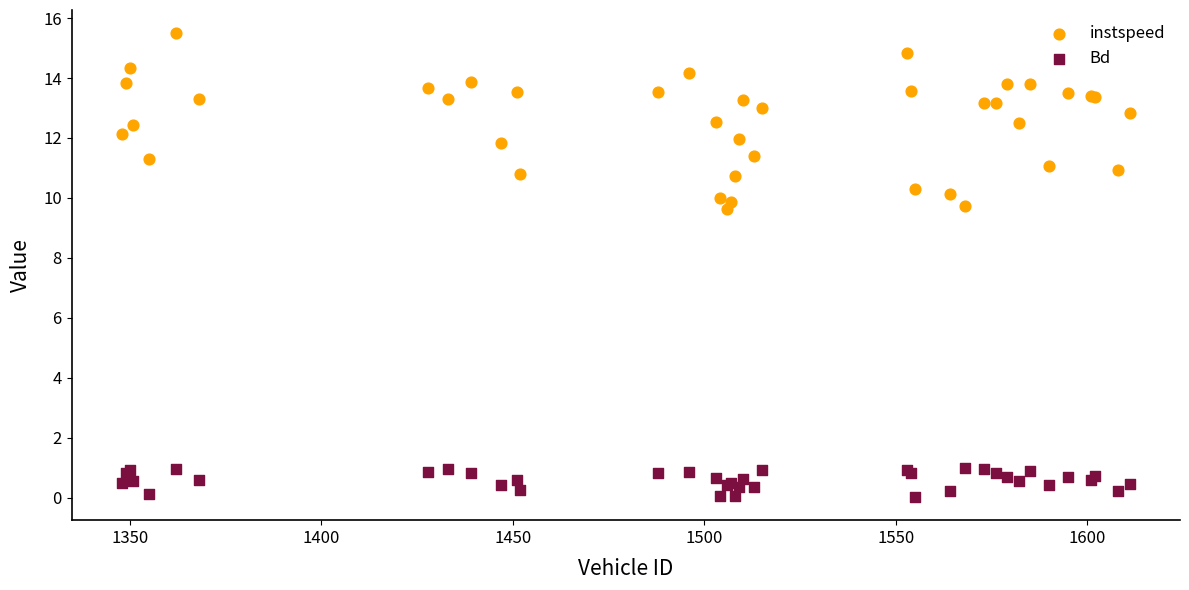

What is the X range (max minus min) for the scatter plot?

263.0